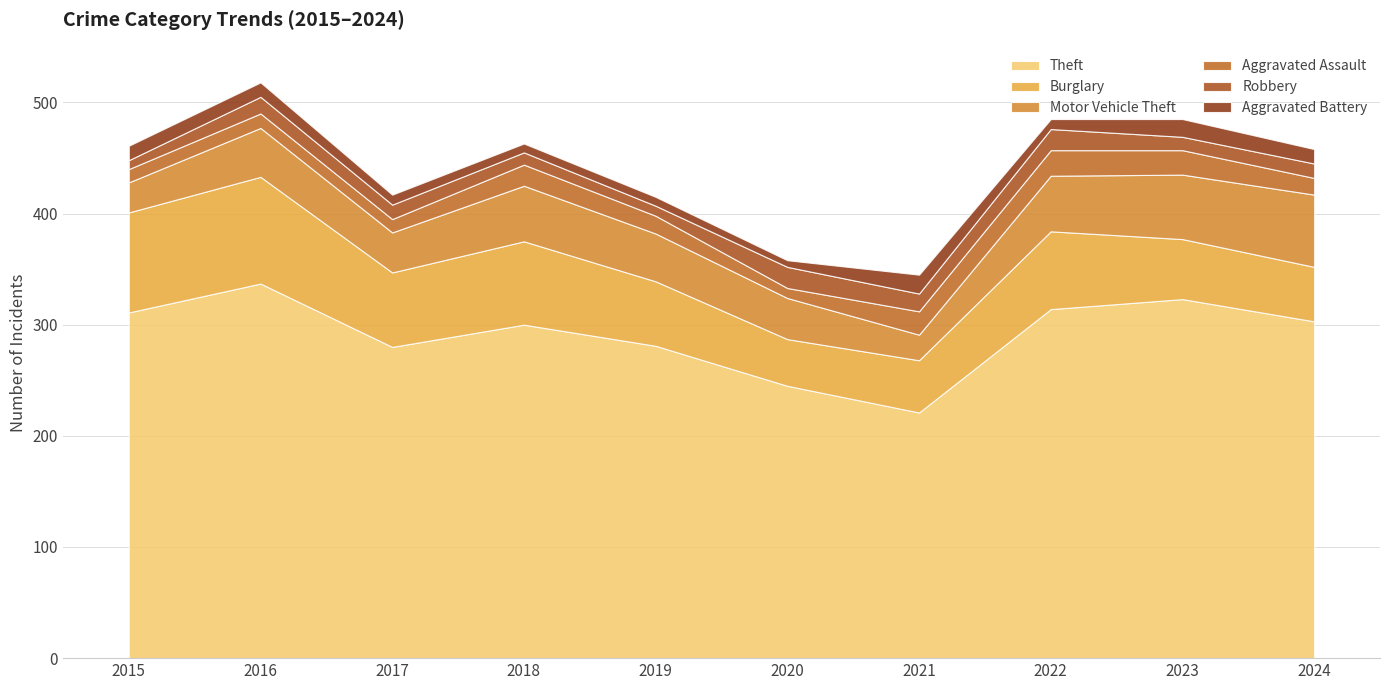

What is the difference between the maximum and minimum values in the Burglary series?

54